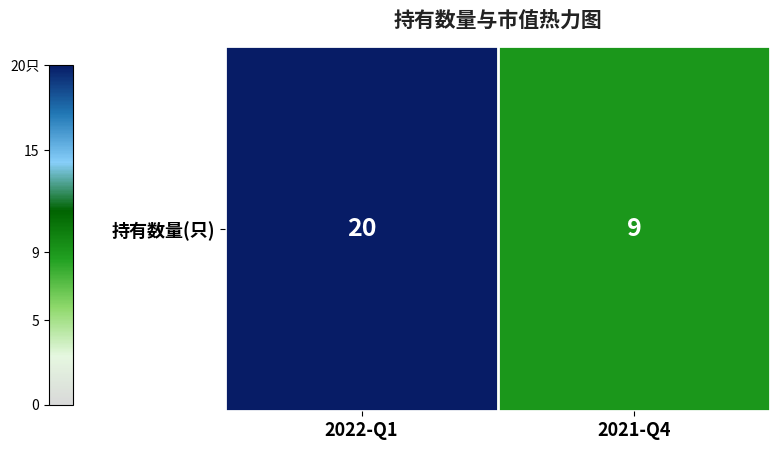

Rank the categories by value from lowest to highest.

2021-Q4, 2022-Q1